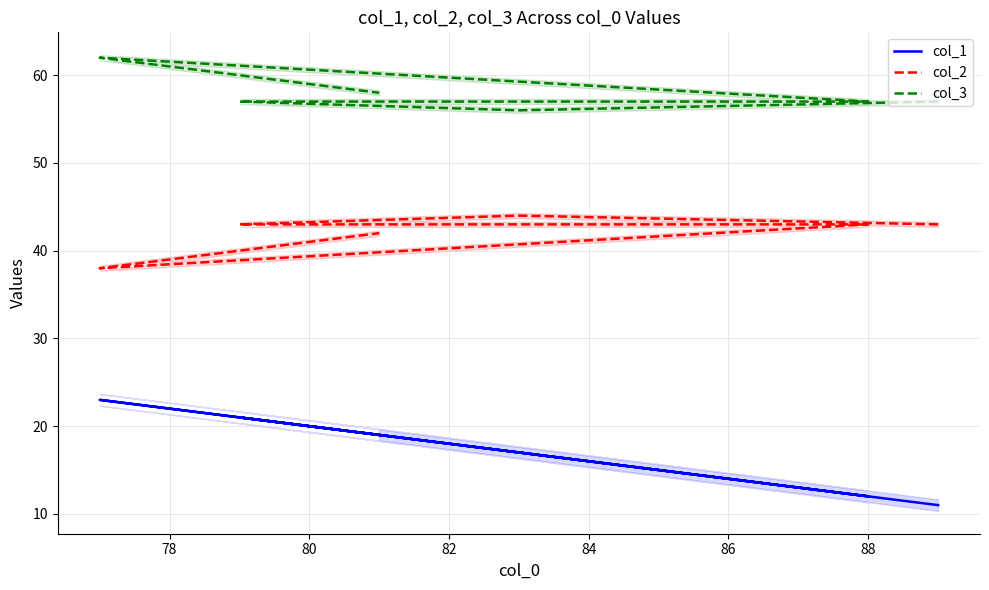

What are all the series names shown in the legend?

col_1, col_2, col_3